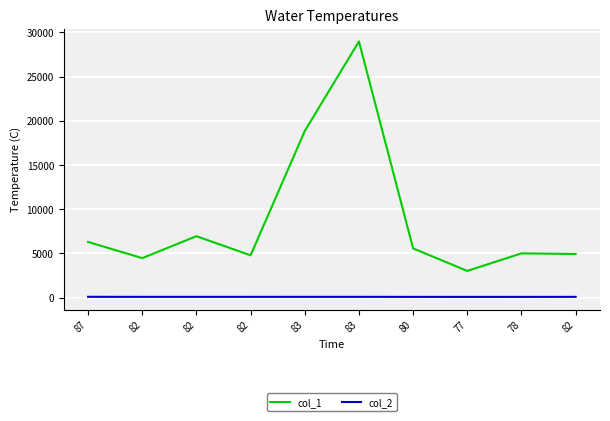

What is the difference between the col_2 values at 82 and 77?

5